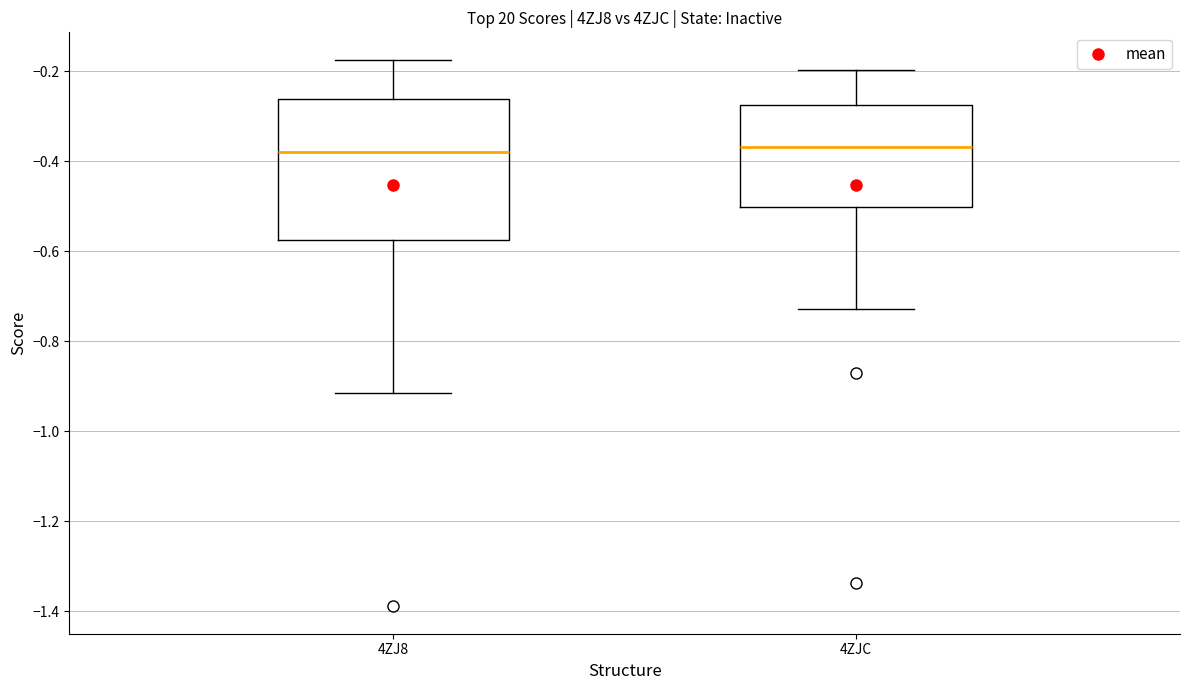

Which box is the tallest, from its lower edge to its upper edge?

4ZJ8